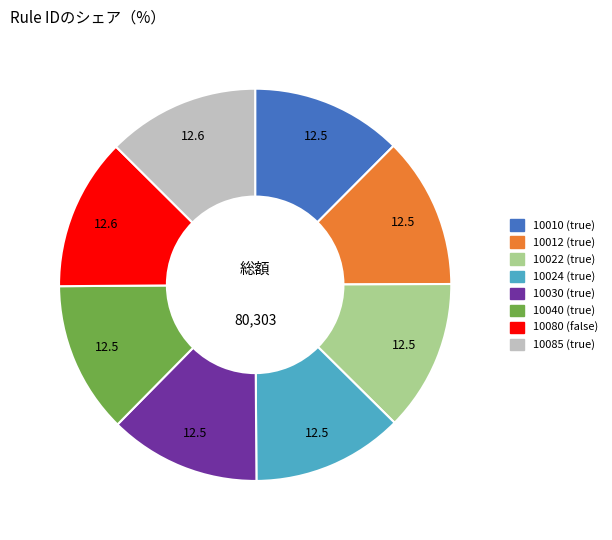

Count the number of slices in the pie.

8